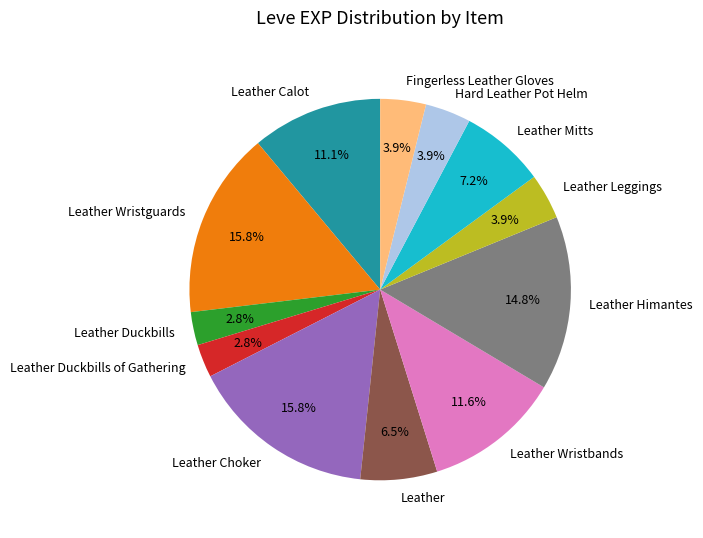

What percentage do Hard Leather Pot Helm and Leather Mitts together represent?

11.1%